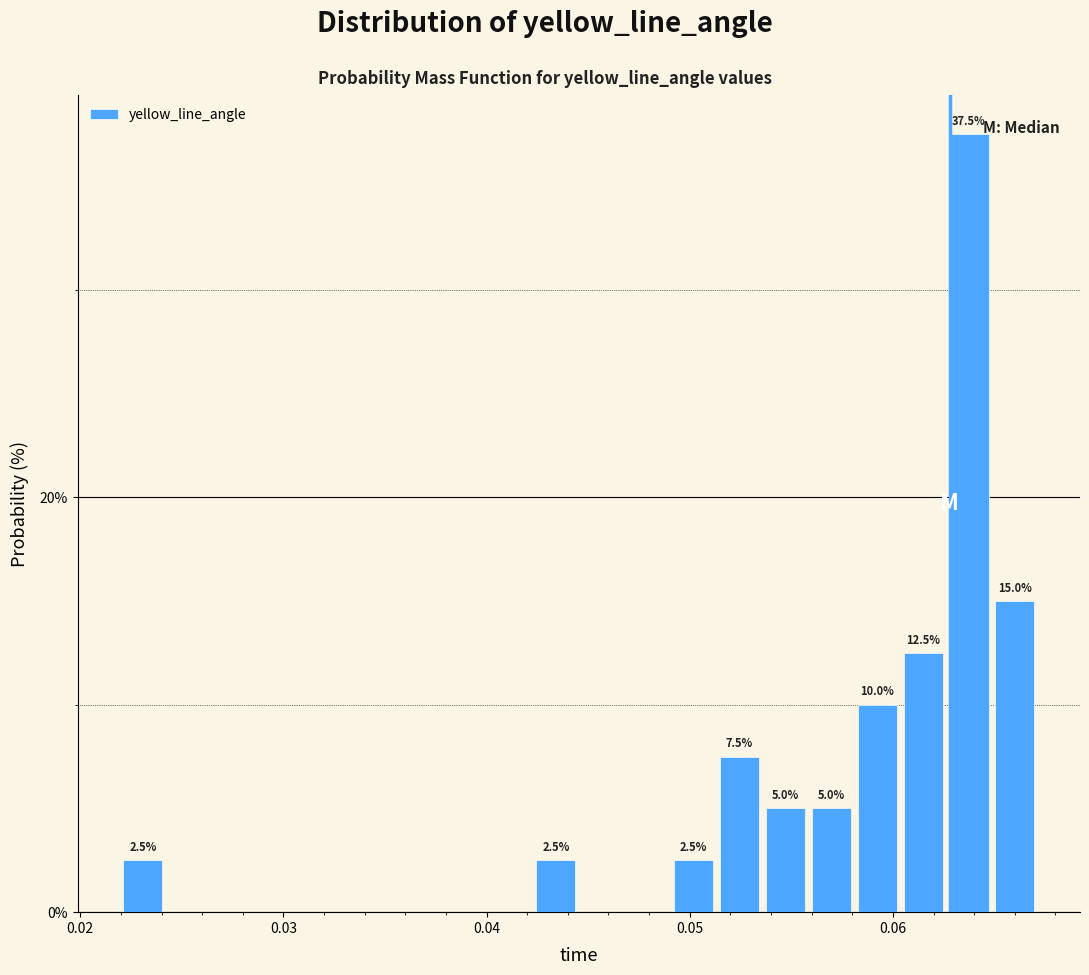

Read against the x-axis, roughly where is the centre of the tallest bar?

0.064